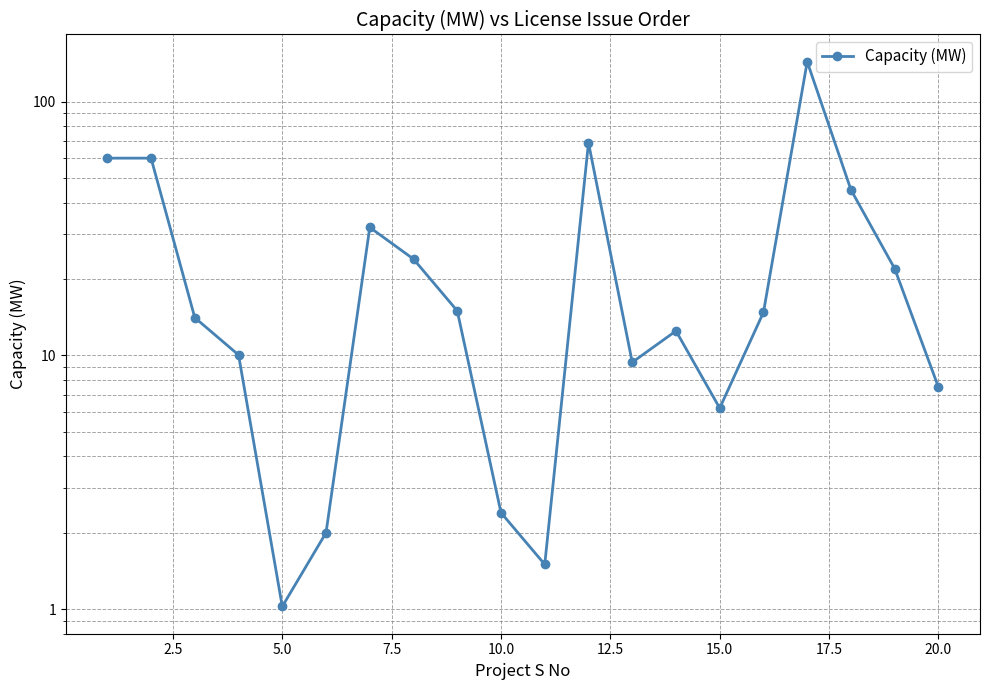

What is the maximum value shown in the chart?

144.0